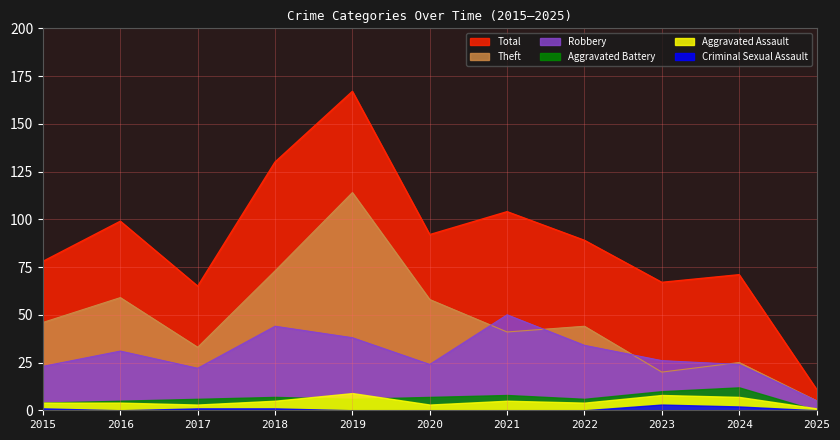

The value of Theft at 2016 is 86. True or false?

False